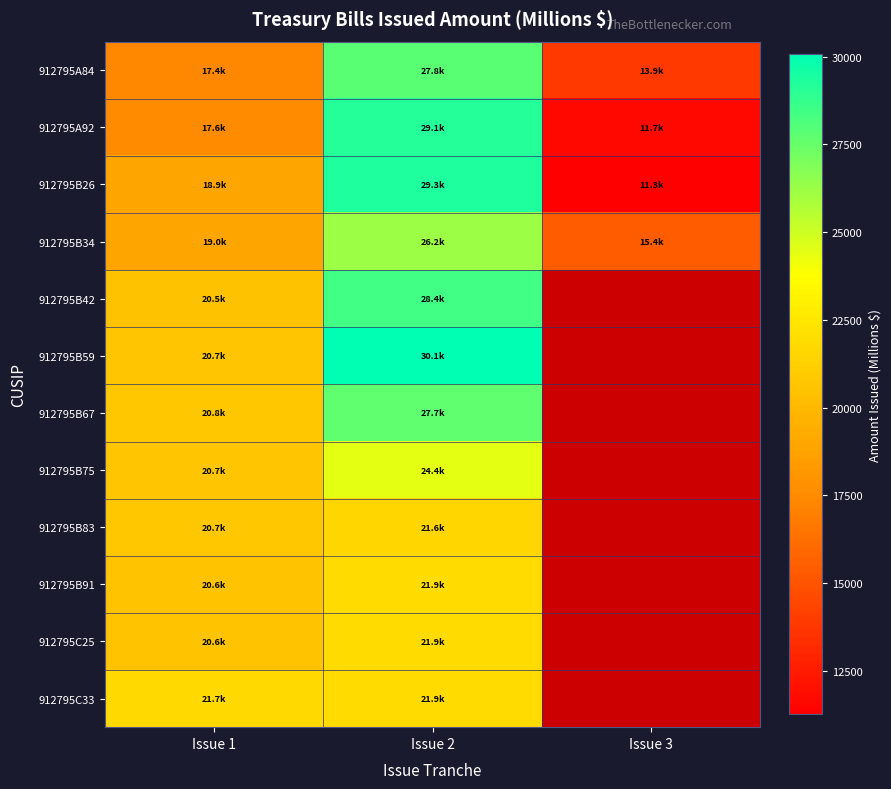

What is the approximate value of 912795A92 at Issue 3?

11673.1